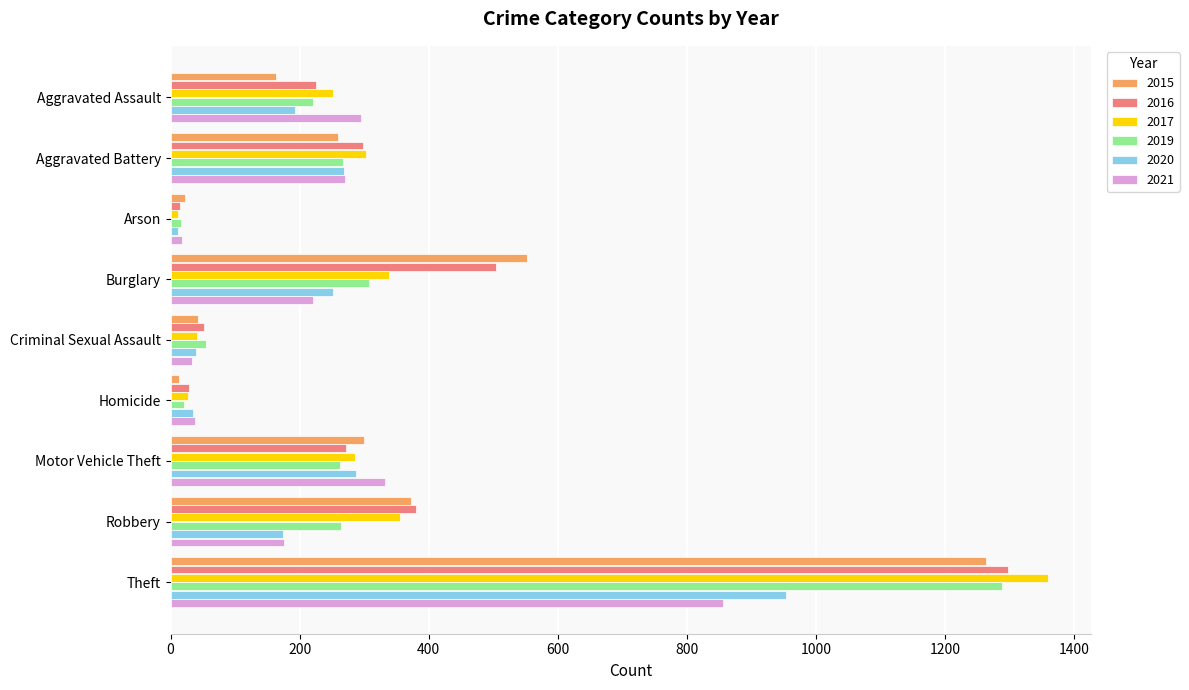

Is the value of 2017 at Robbery greater than the value of 2015 at Robbery?

No